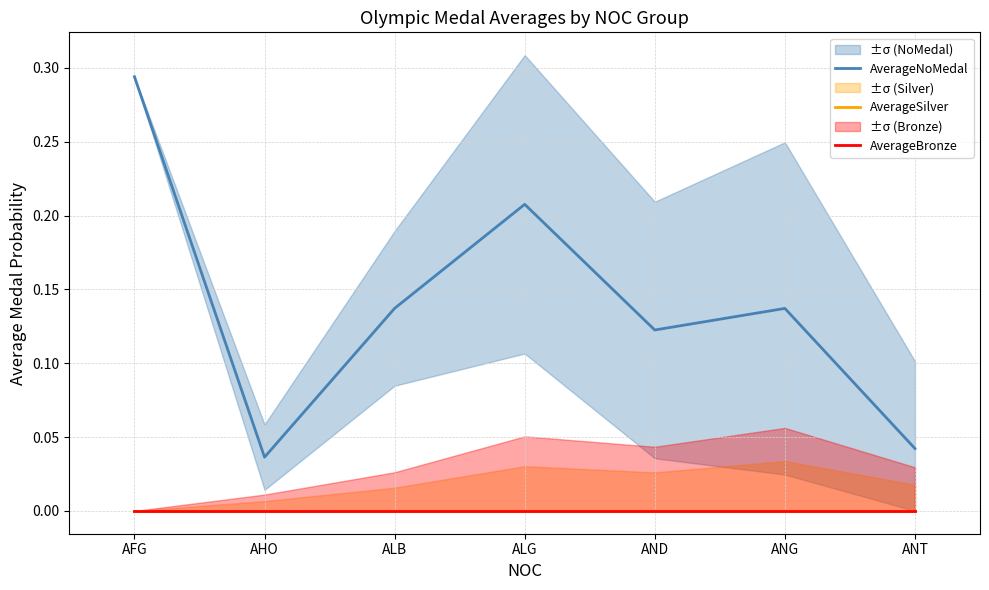

Reading left to right, extract all data points from this chart.

AverageNoMedal: AFG=0.3	AHO=0.0	ALB=0.1	ALG=0.2	AND=0.1	ANG=0.1	ANT=0.0
AverageSilver: AFG=0.0	AHO=0.0	ALB=0.0	ALG=0.0	AND=0.0	ANG=0.0	ANT=0.0
AverageBronze: AFG=0.0	AHO=0.0	ALB=0.0	ALG=0.0	AND=0.0	ANG=0.0	ANT=0.0